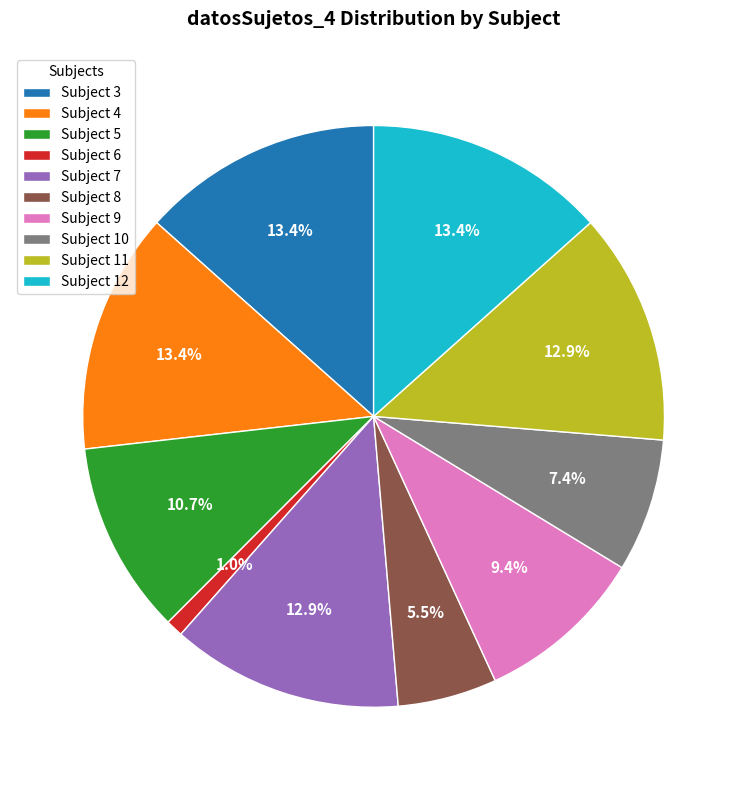

Which category has the smallest portion of the pie?

Subject 6